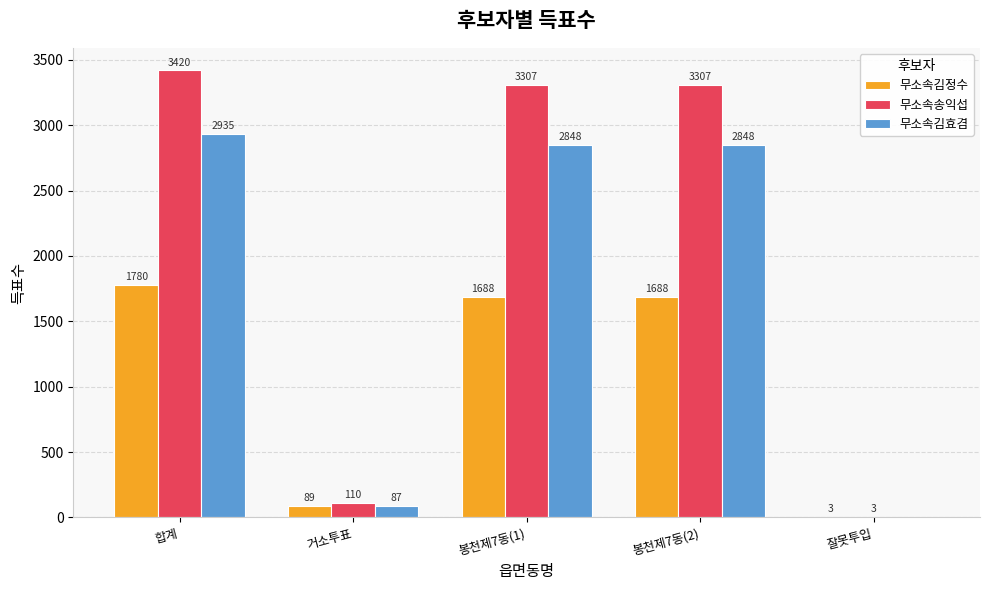

Where does the 무소속송익섭 series first go above 3307?

합계